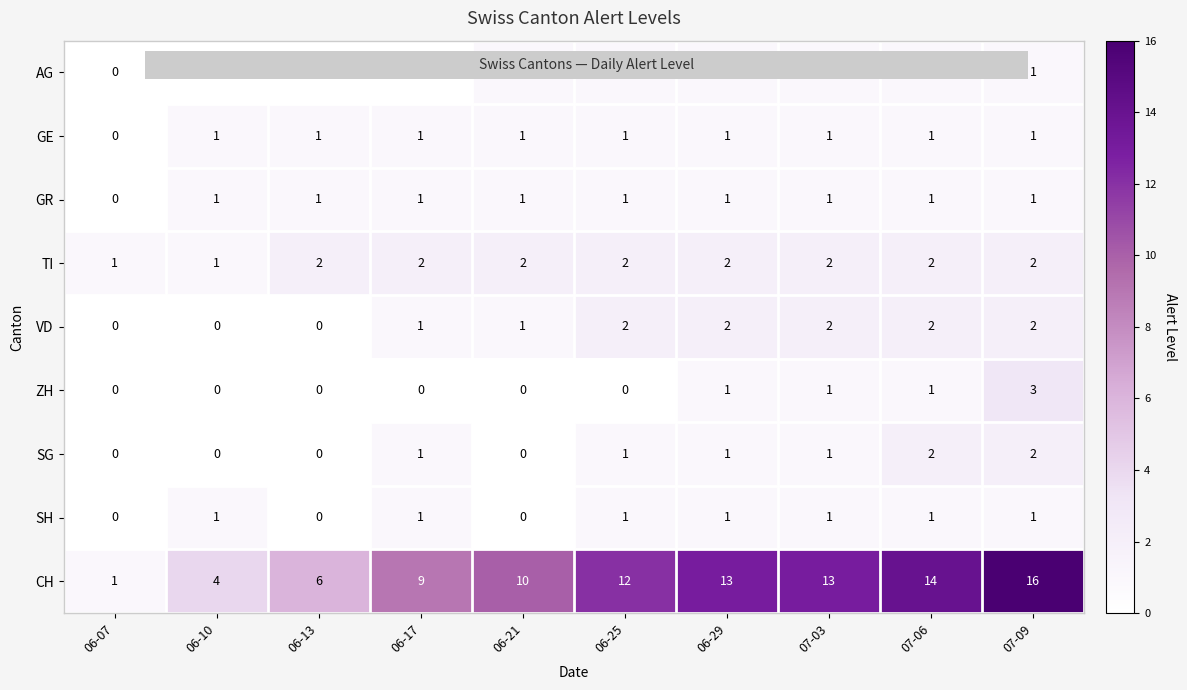

How many data points in CH are less than 12?

5